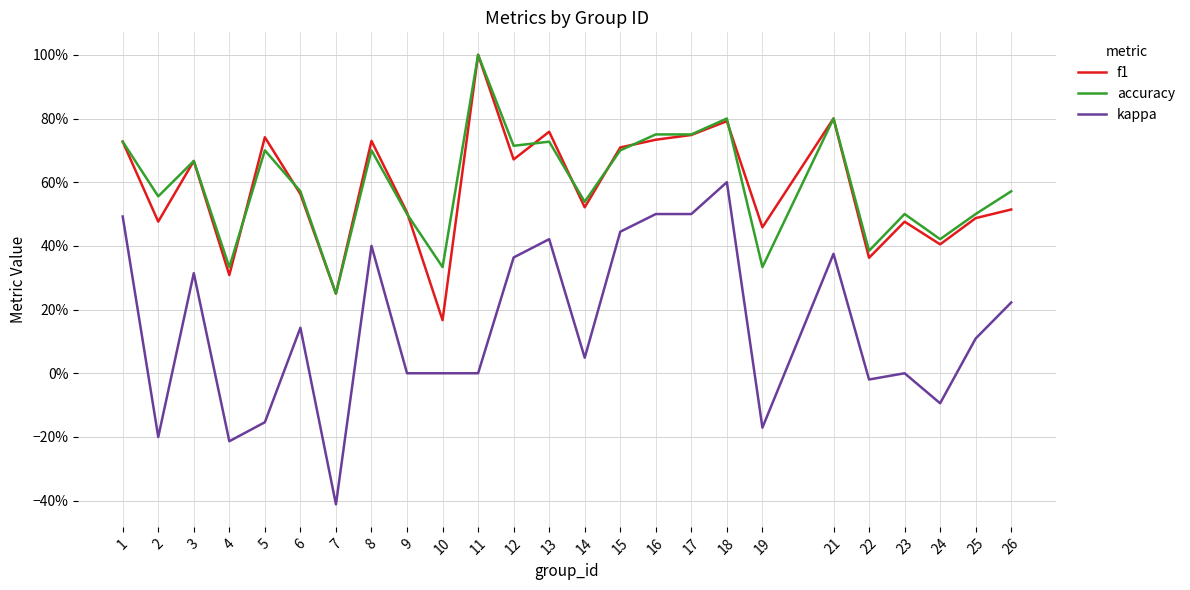

In f1, how many points are lower than both neighbors (excluding endpoints)?

9